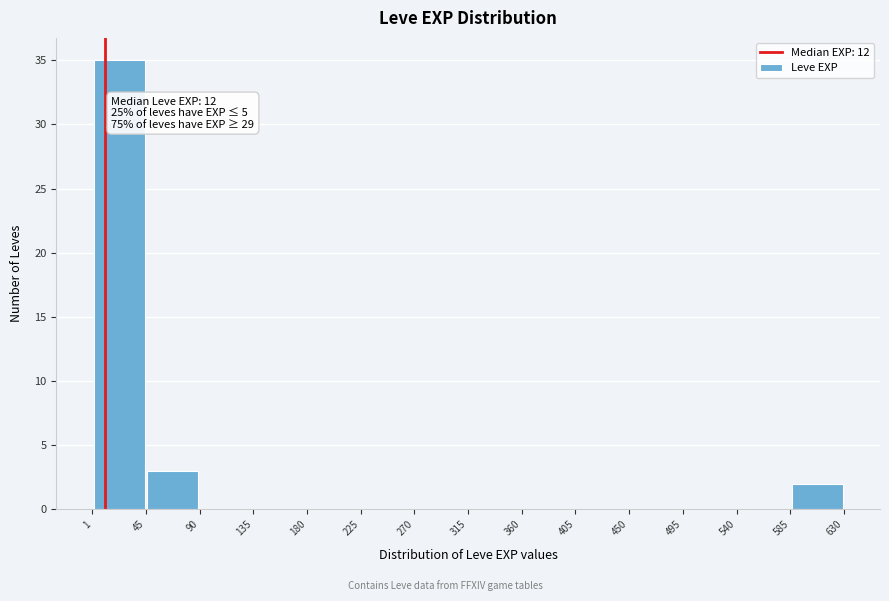

Which range on the x-axis has the tallest bar?

1 to 45